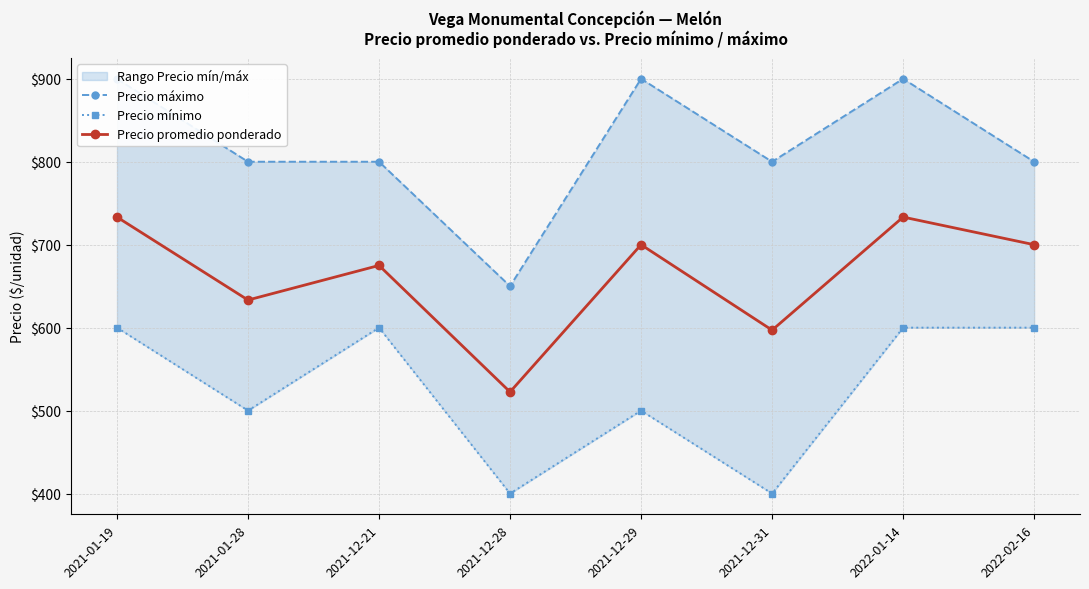

What position from the left is 2021-12-31?

6